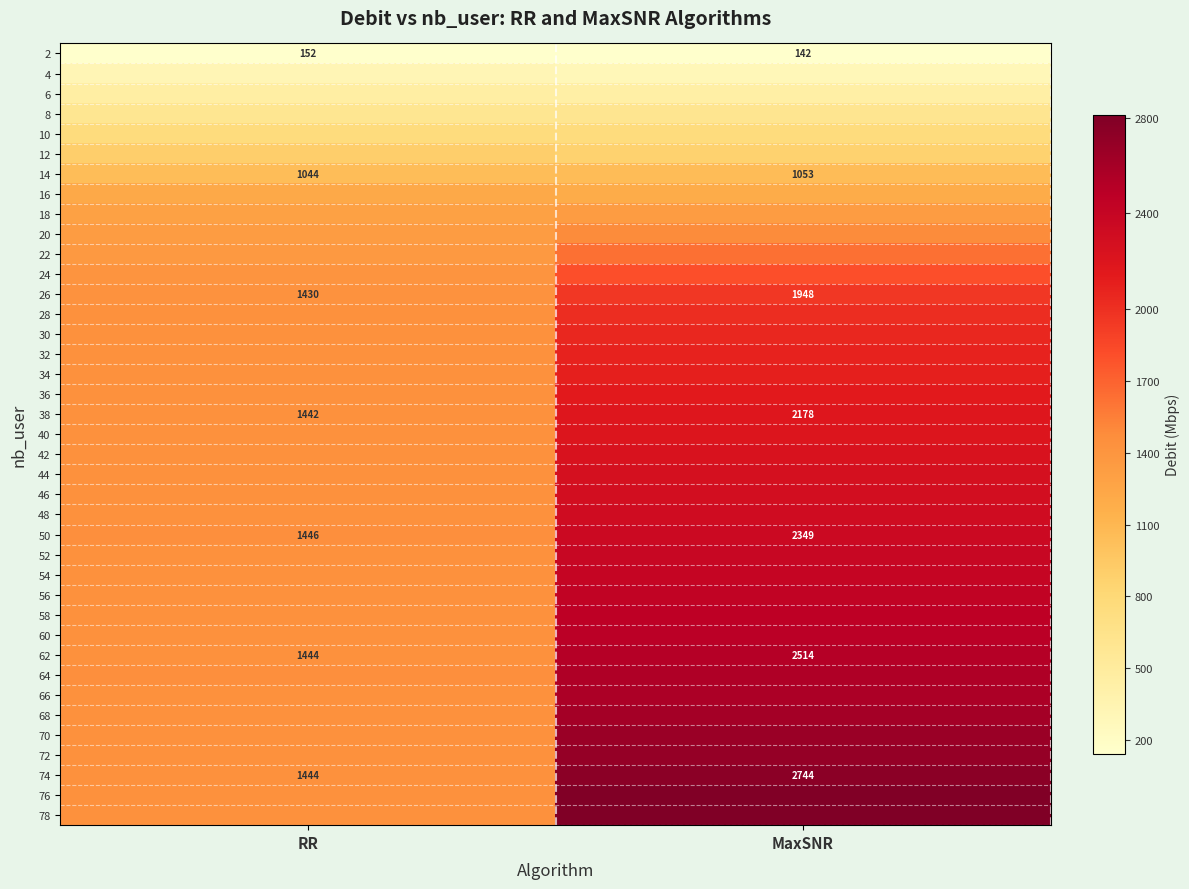

The value of 74 at RR is 734. True or false?

False